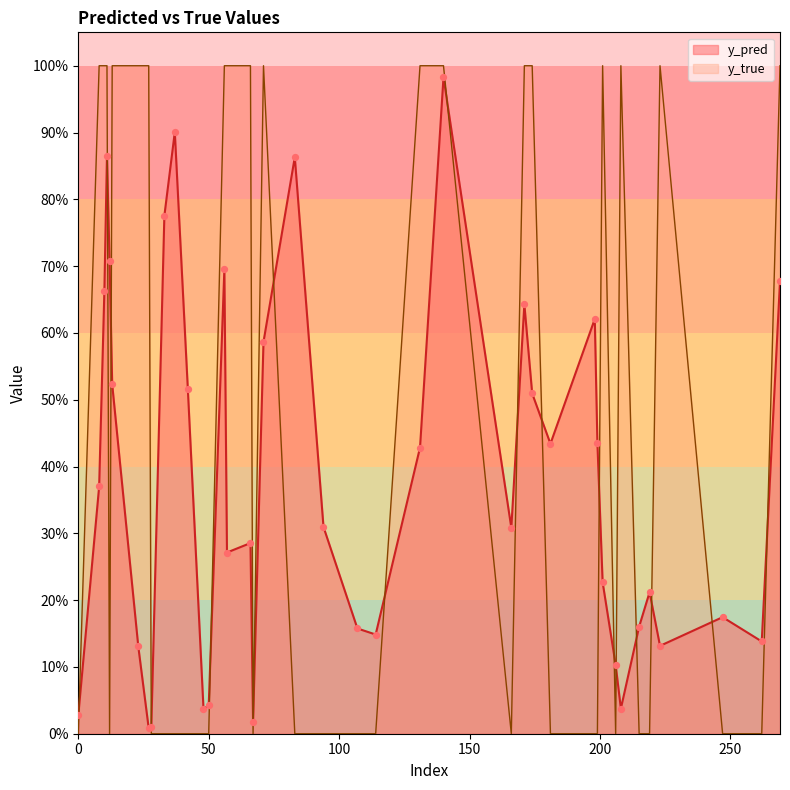

Which series has the largest total across all categories?

y_true